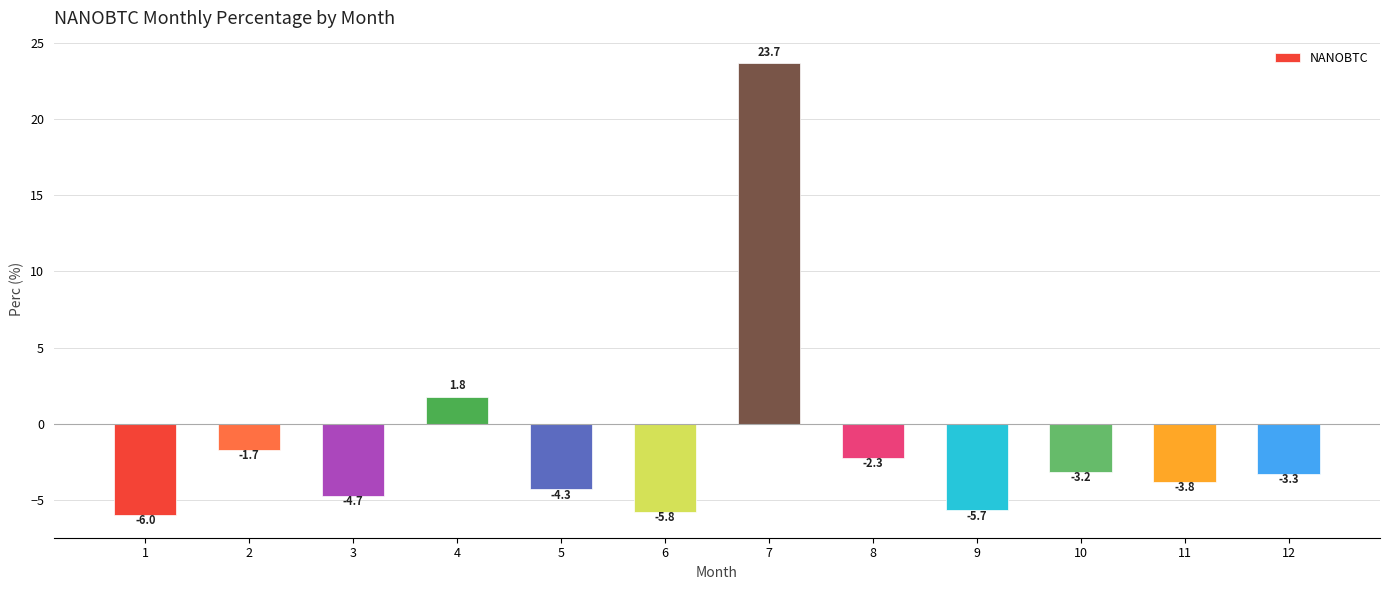

The chart shows a value of -7.5 at 3. True or false?

False